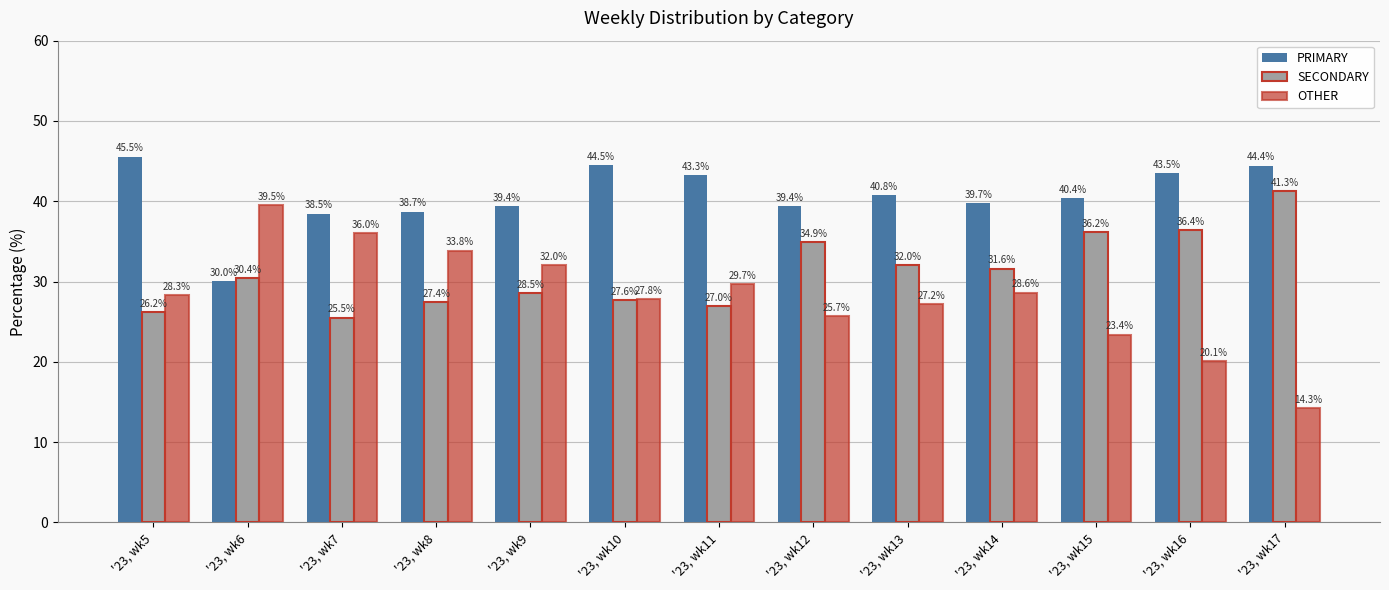

At '23, wk10, list the series in order from smallest to largest.

SECONDARY, OTHER, PRIMARY